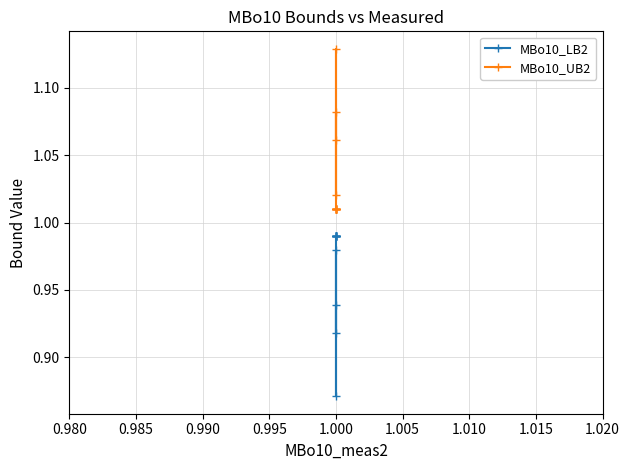

What position from the left is 1.010?

7